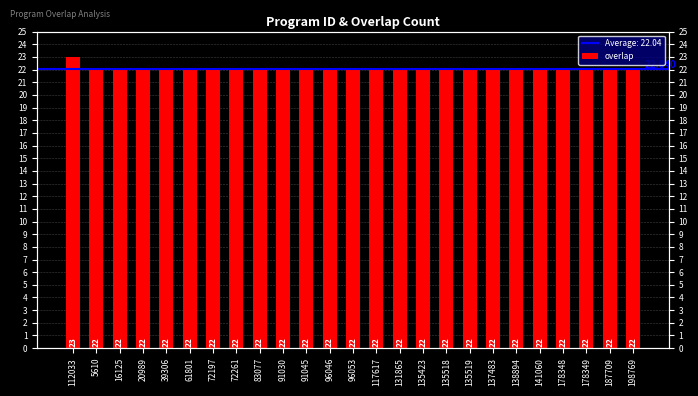

What is the ratio of the value at 72197 to the value at 16125?

1.0